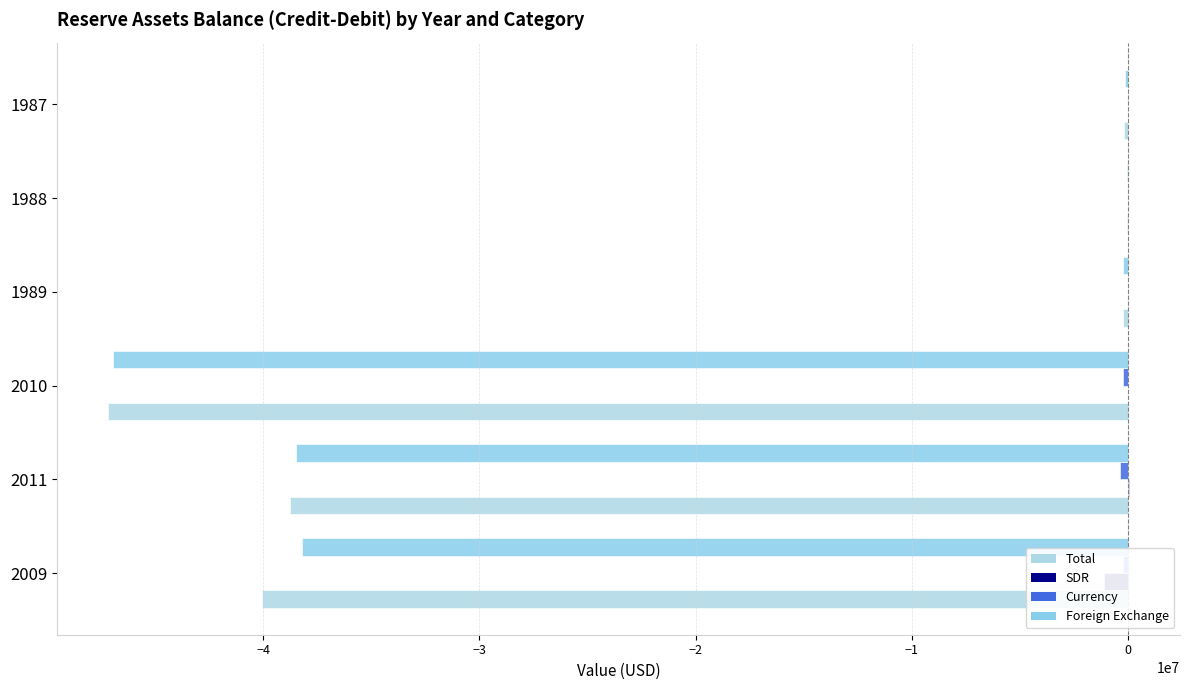

What are all the series names shown in the legend?

Total, SDR, Currency, Foreign Exchange